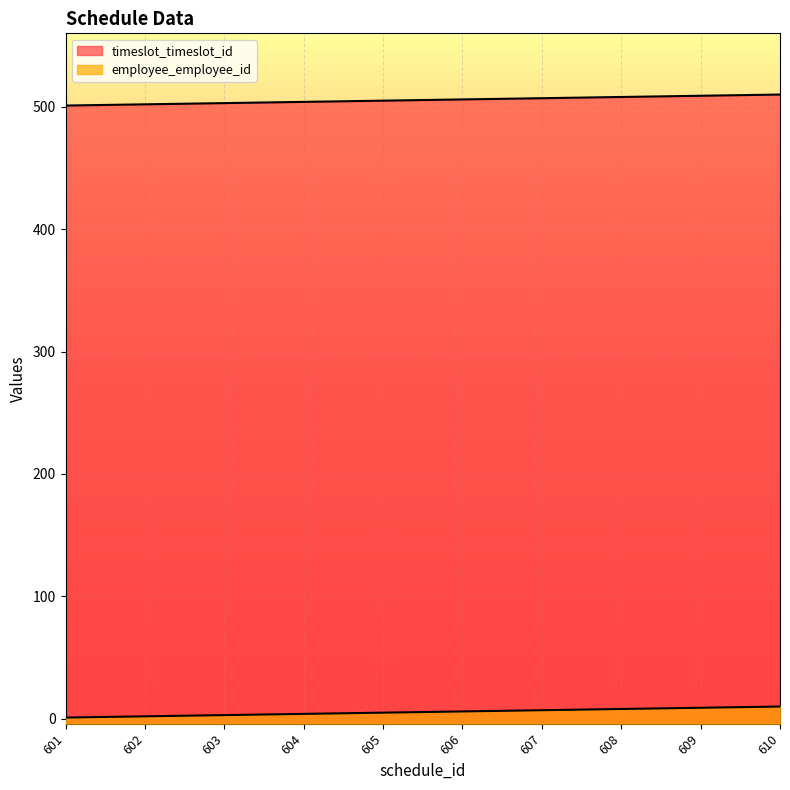

What is the spread (max minus min) of values at 608?

500